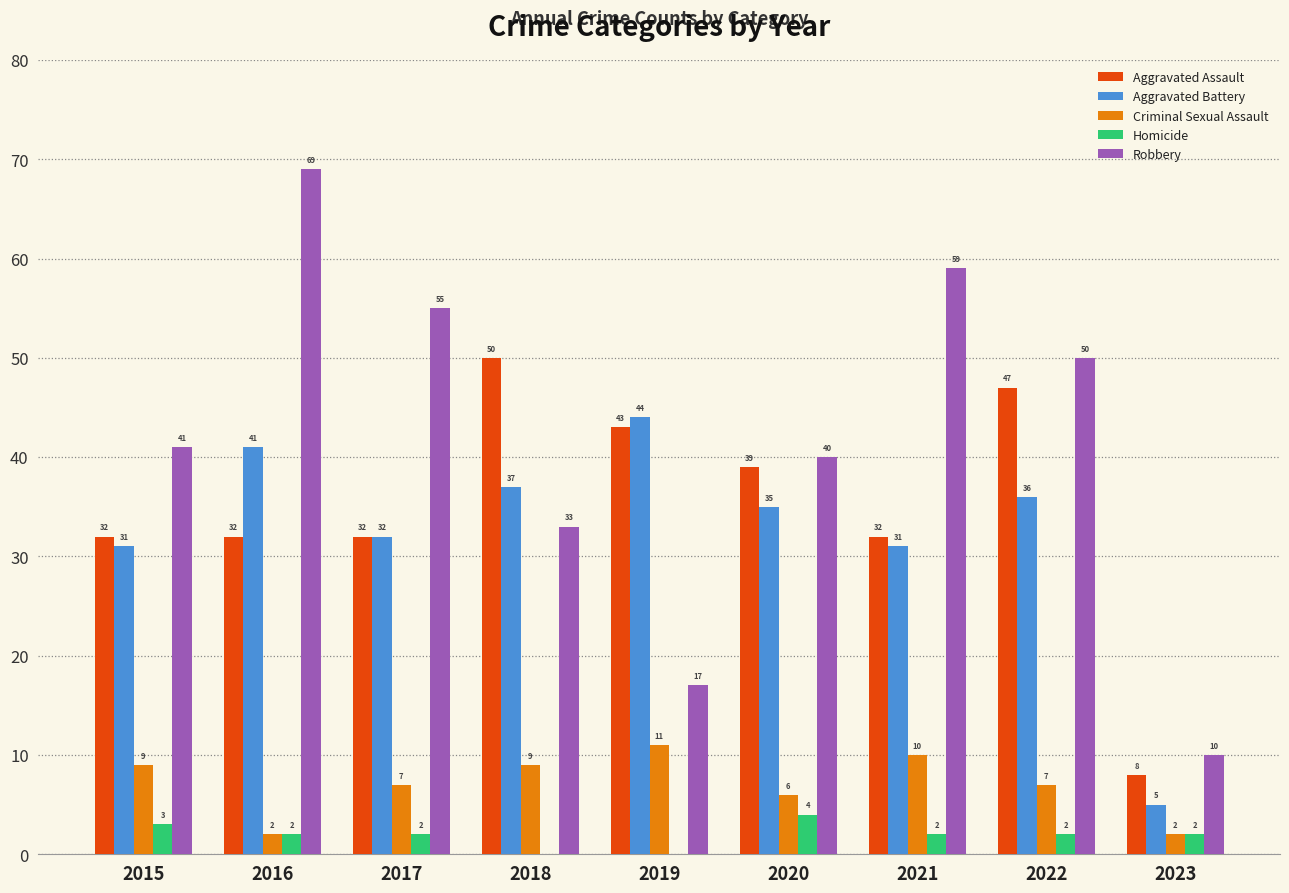

Are the bars horizontal?

No